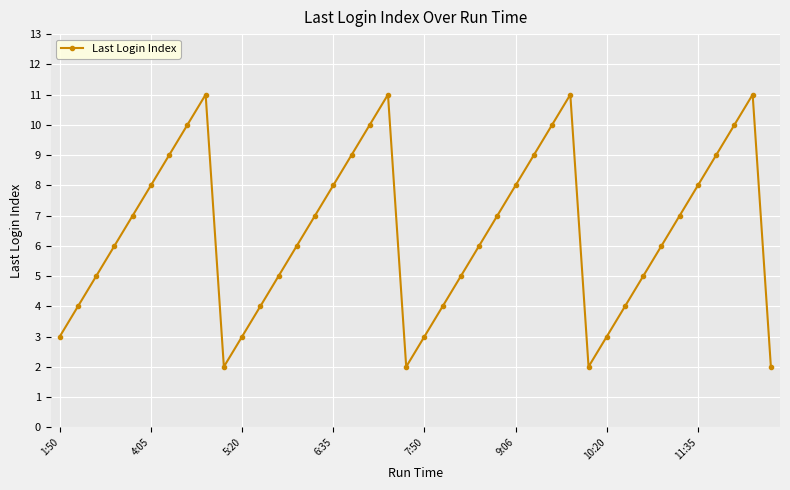

How many points are higher than both their immediate neighbors (excluding endpoints)?

4